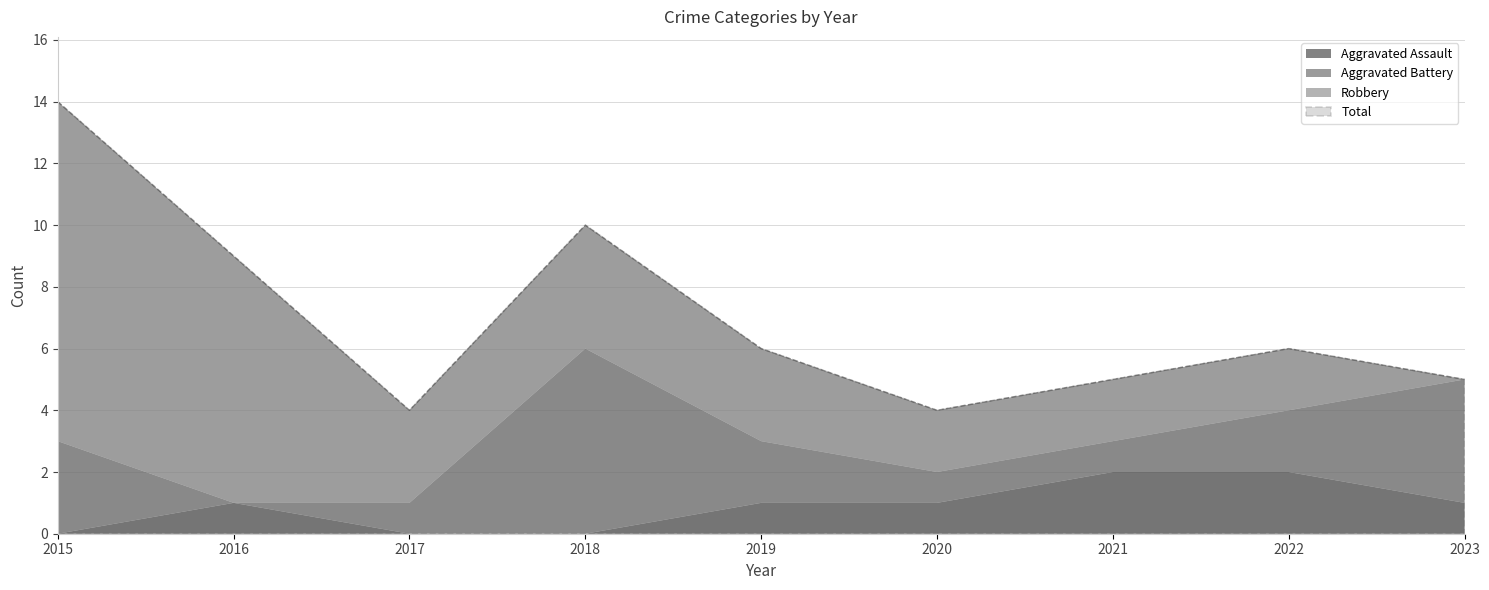

Reading right to left, transcribe all the data shown in this chart.

Aggravated Assault: 1	2	2	1	1	0	0	1	0
Aggravated Battery: 4	2	1	1	2	6	1	0	3
Robbery: 0	2	2	2	3	4	3	8	11
Total: 5	6	5	4	6	10	4	9	14